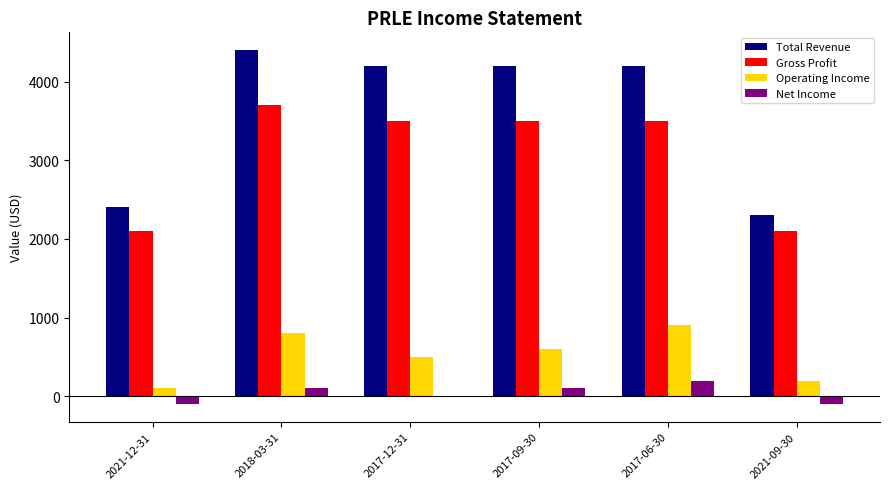

Which series has the largest total across all categories?

Total Revenue